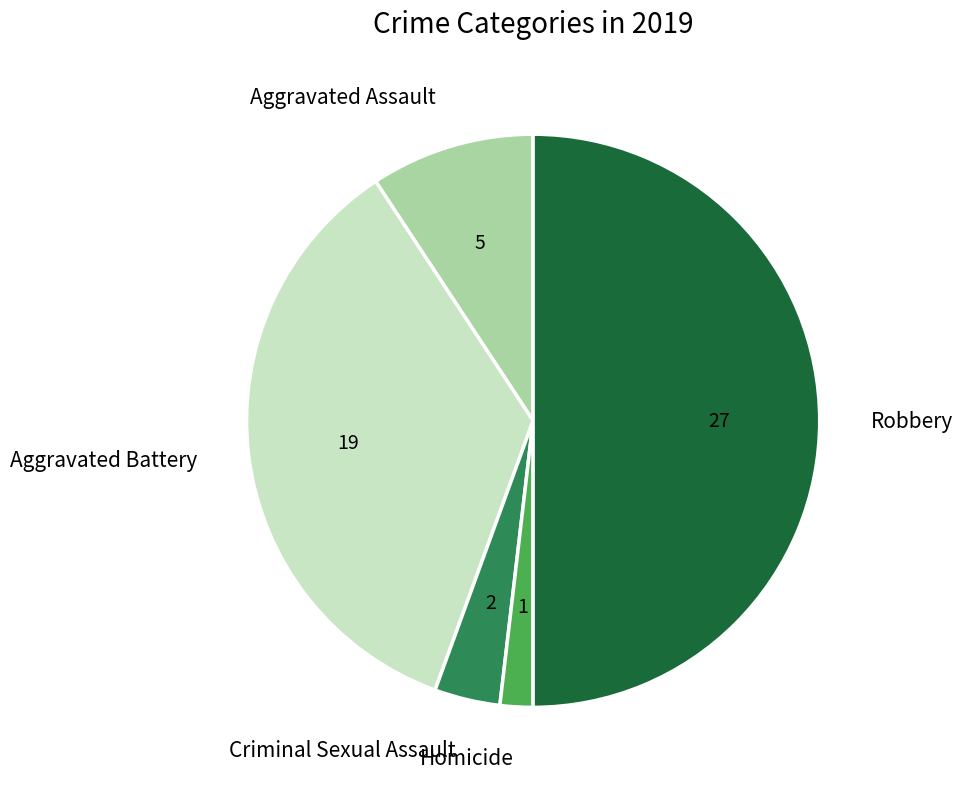

How many slices are in this pie chart?

5